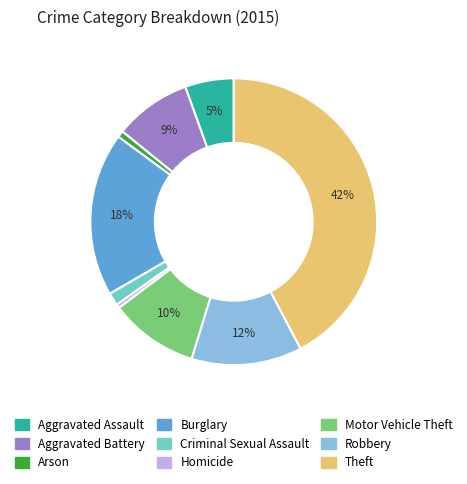

Is Aggravated Assault the majority of the pie?

No